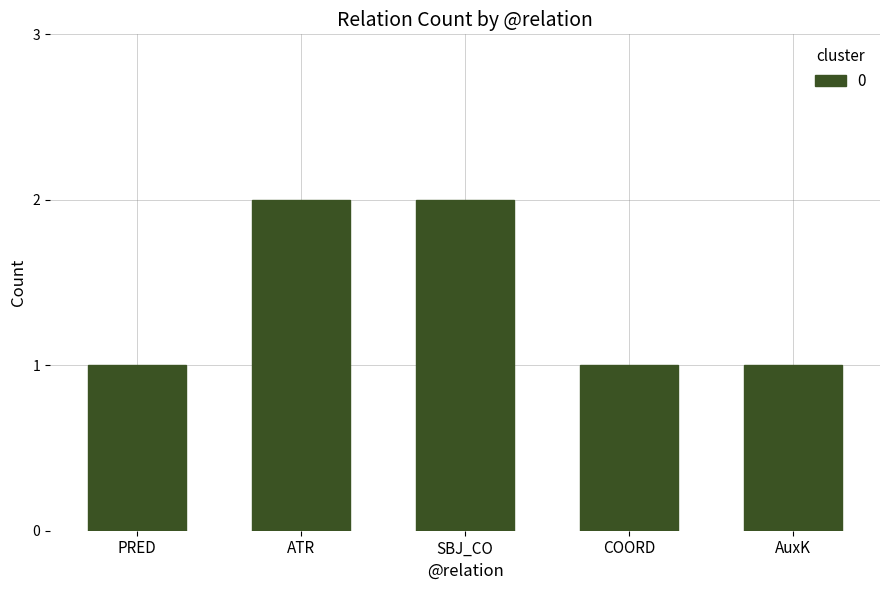

Reading left to right, what are all the values shown in this chart?

1	2	2	1	1